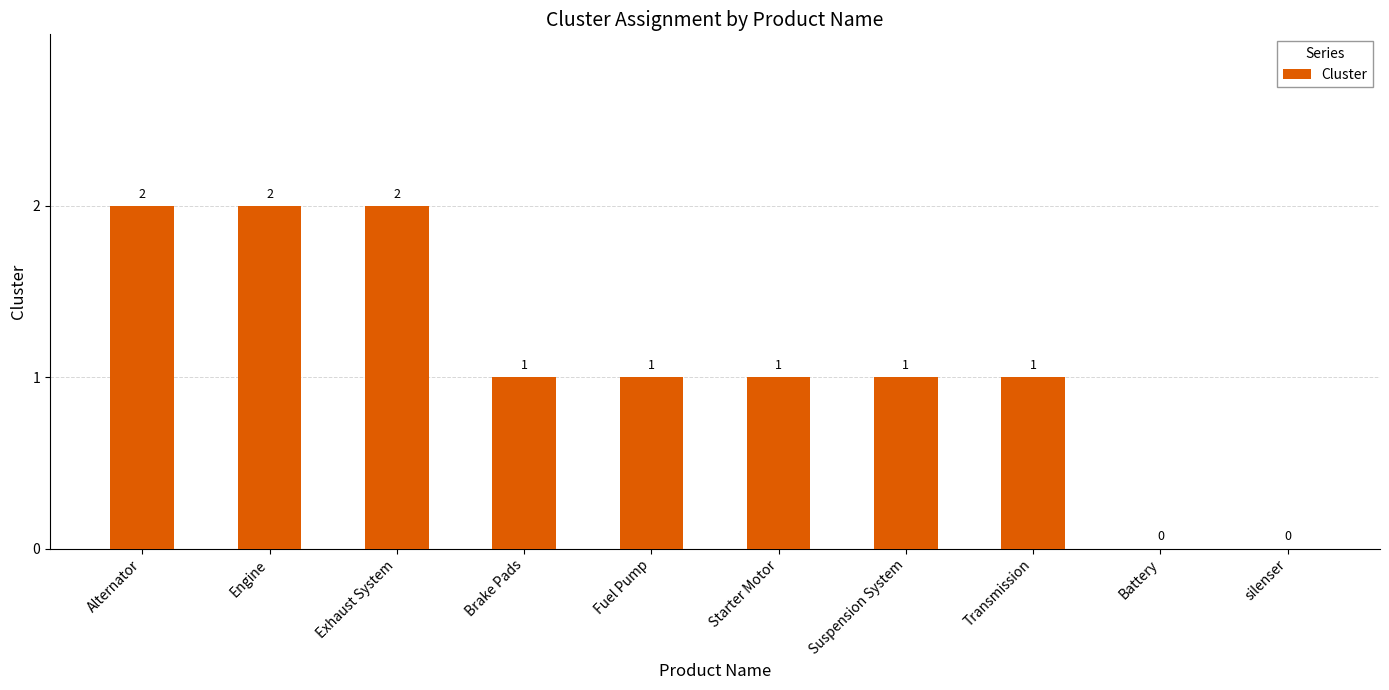

What is the average value?

1